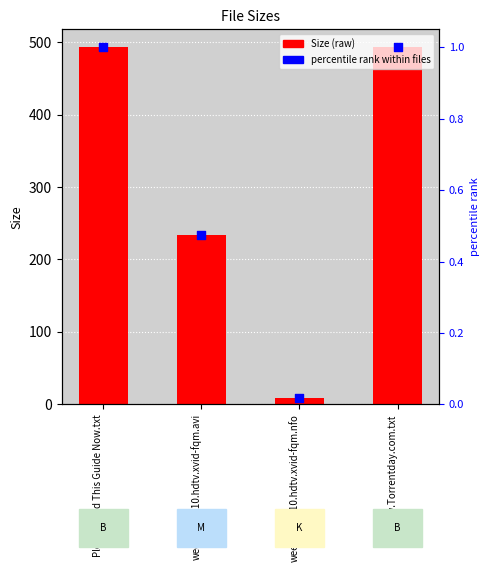

At which category is the sum across all series the highest?

Please Read This Guide Now.txt